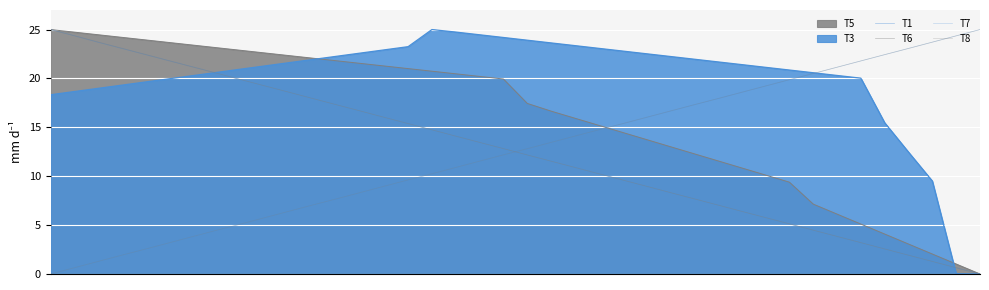

How many lines are shown in the chart?

6